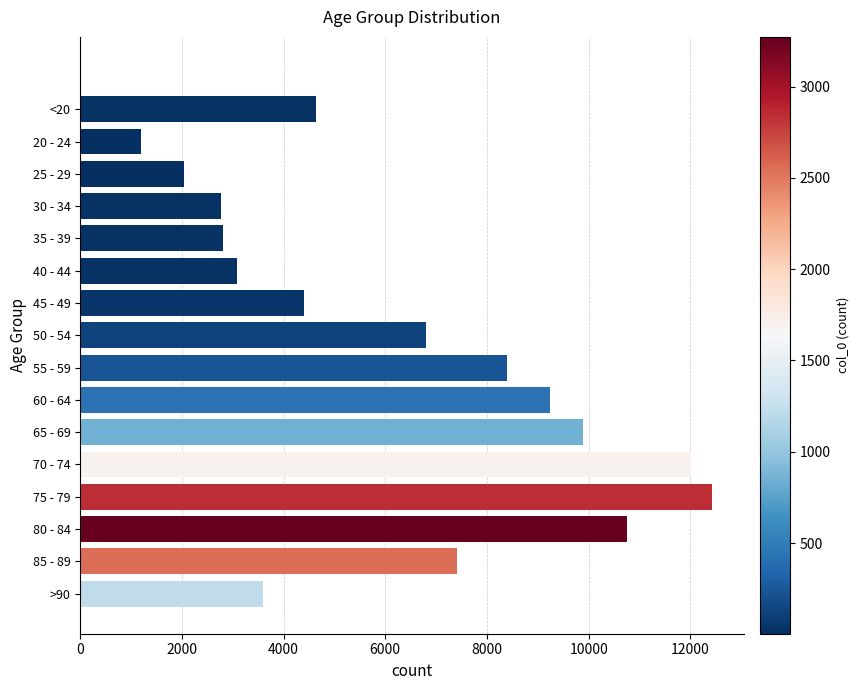

The value at 25 - 29 is 3430. True or false?

False